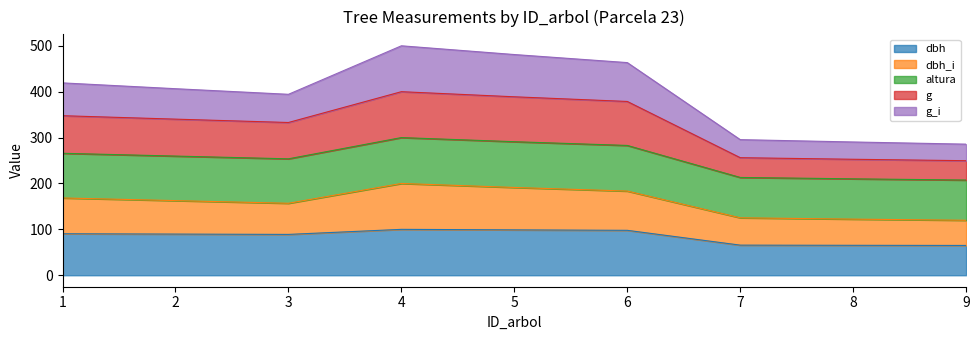

How many distinct data groups are displayed?

5